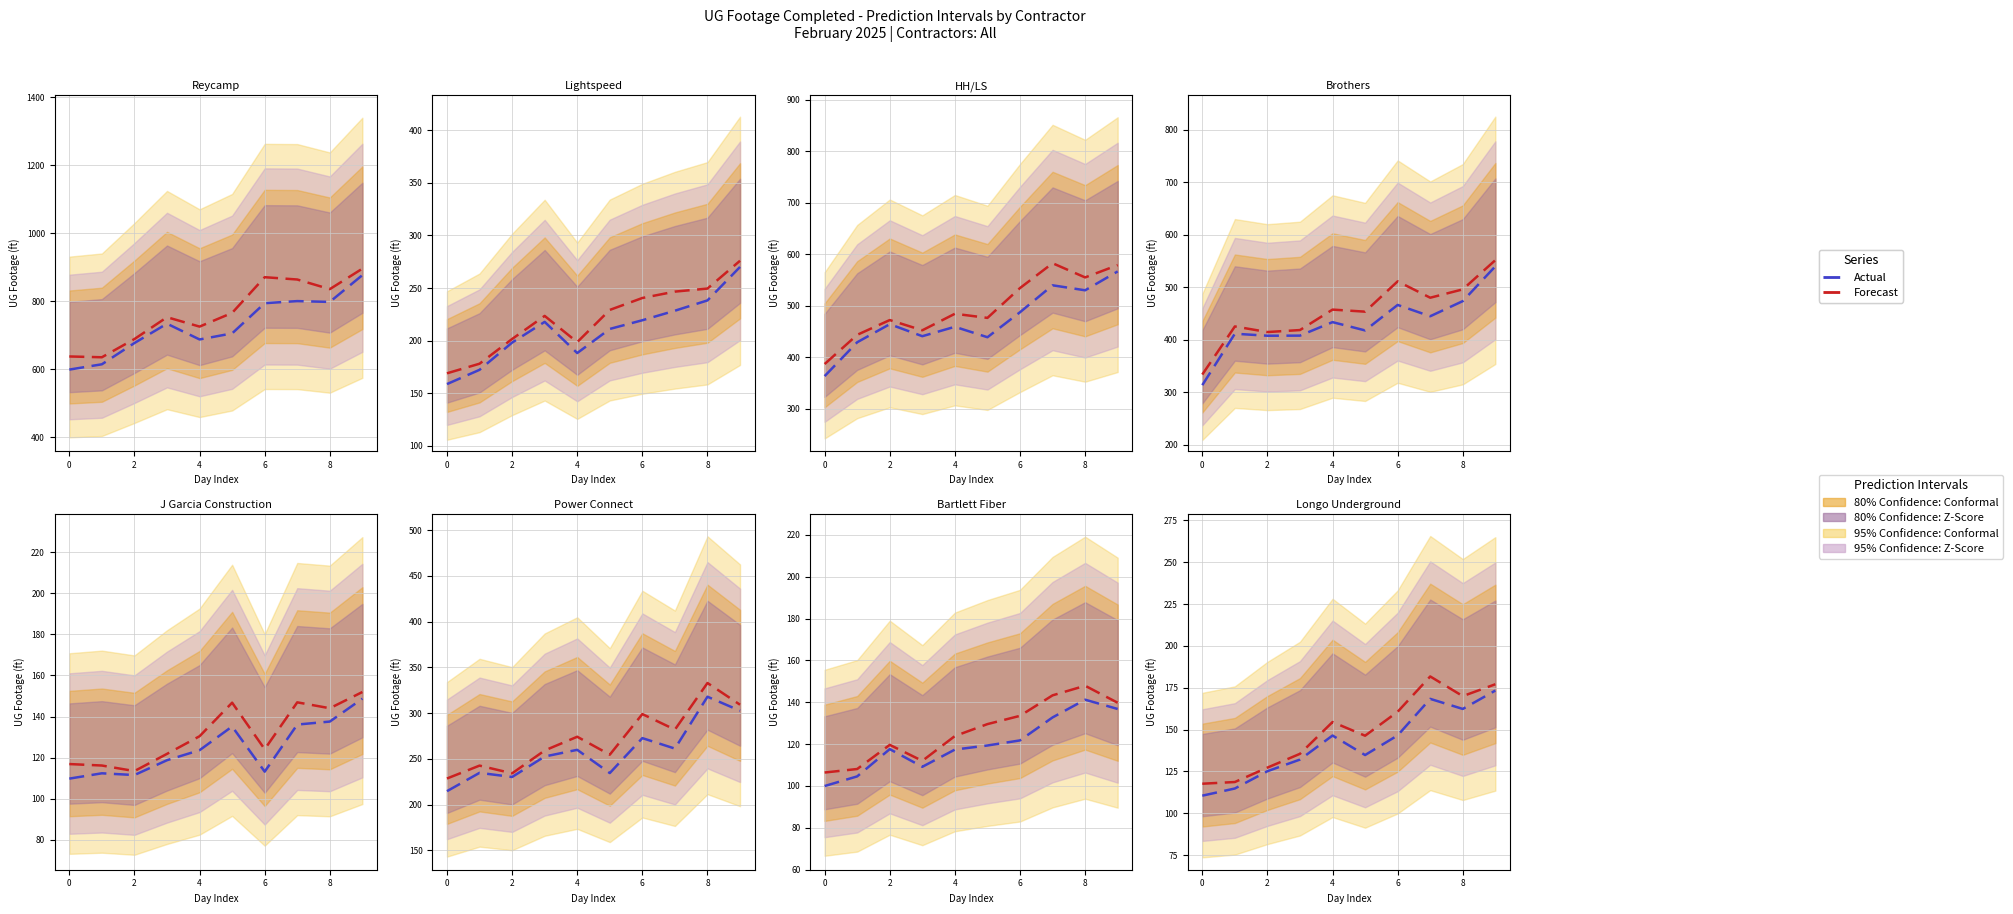

What is the lowest value of the Actual series?

110.6